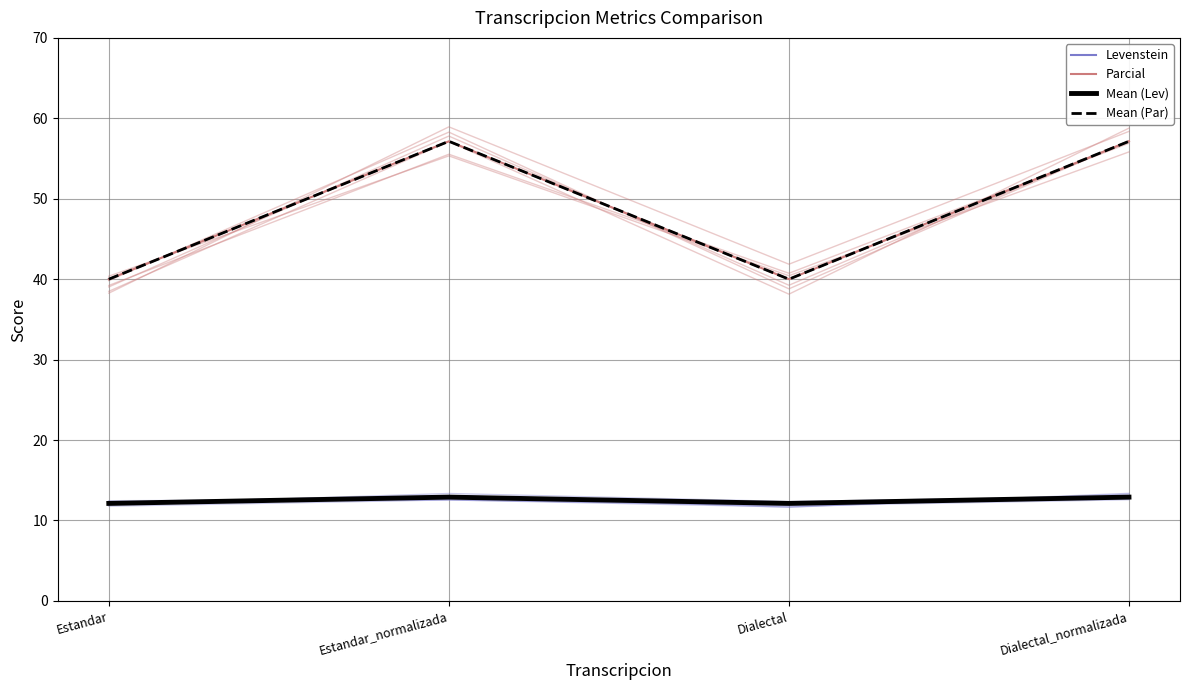

True or false: Levenstein (line) and Levenstein intersect in this chart.

False